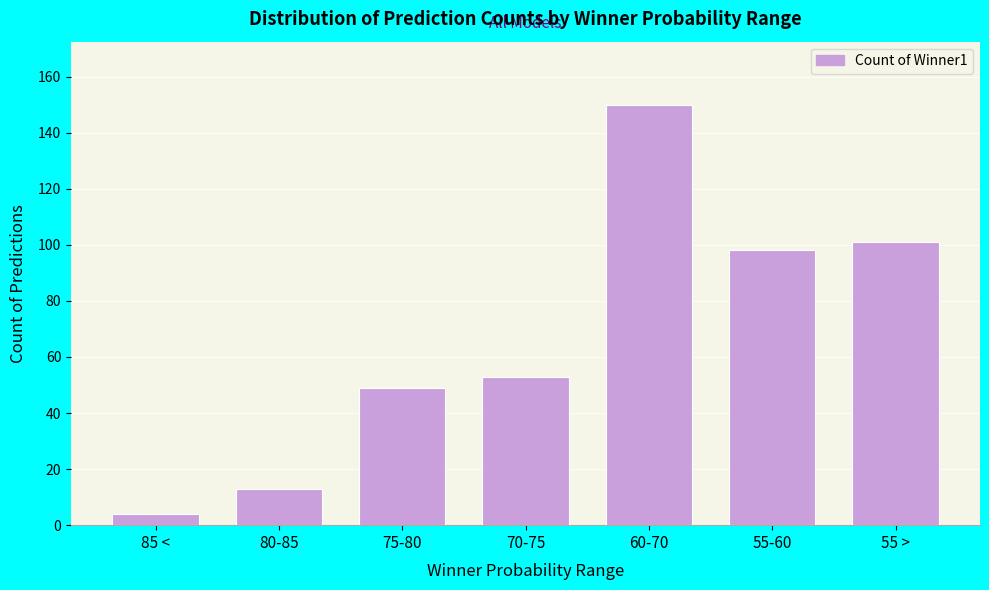

Reading left to right, transcribe all the data shown in this chart.

4	13	49	53	150	98	101